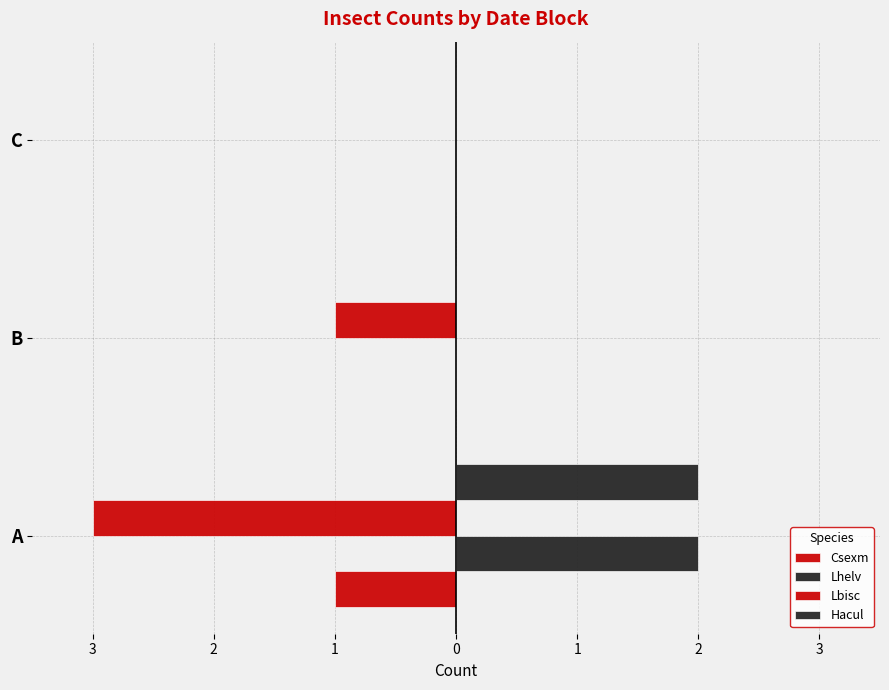

How many bars are there in total?

12